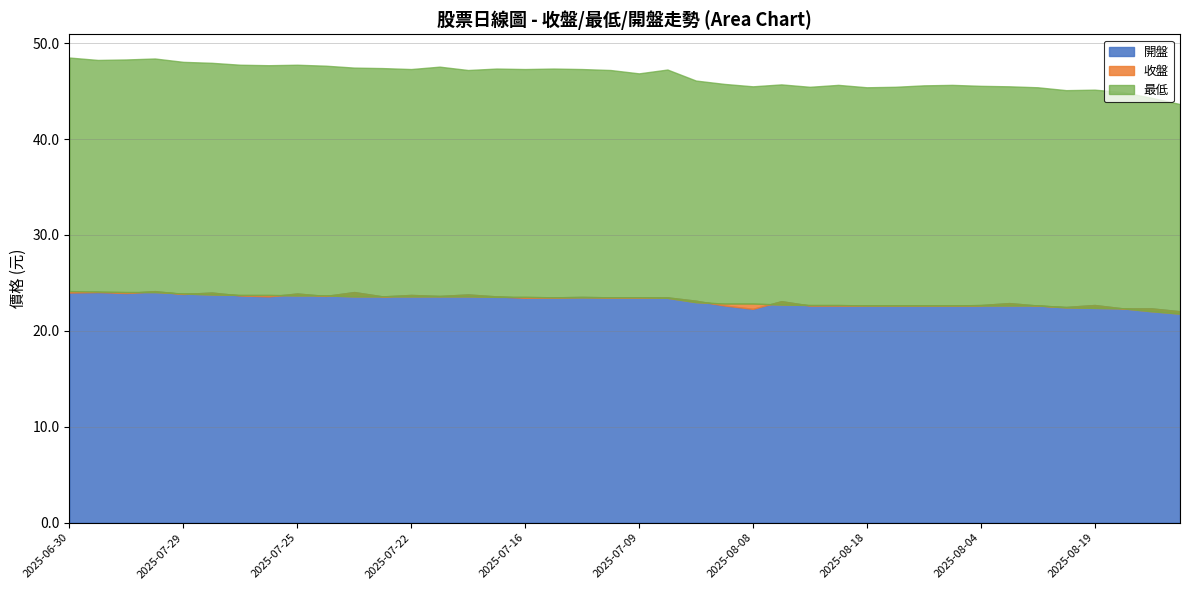

Between which two adjacent categories do 開盤 and 收盤 first intersect?

2025-08-12 and 2025-08-11